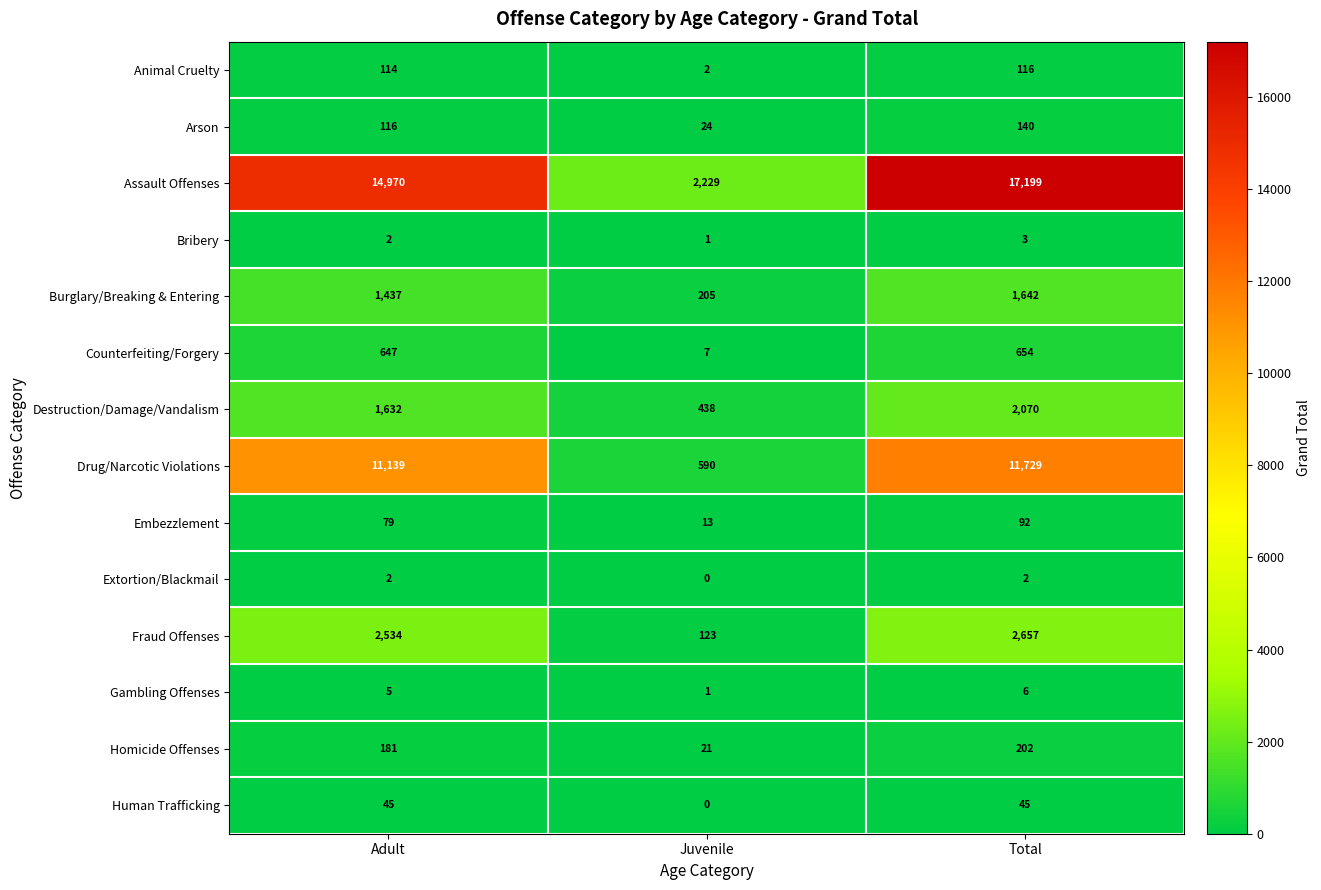

How many data points does each series have?

3